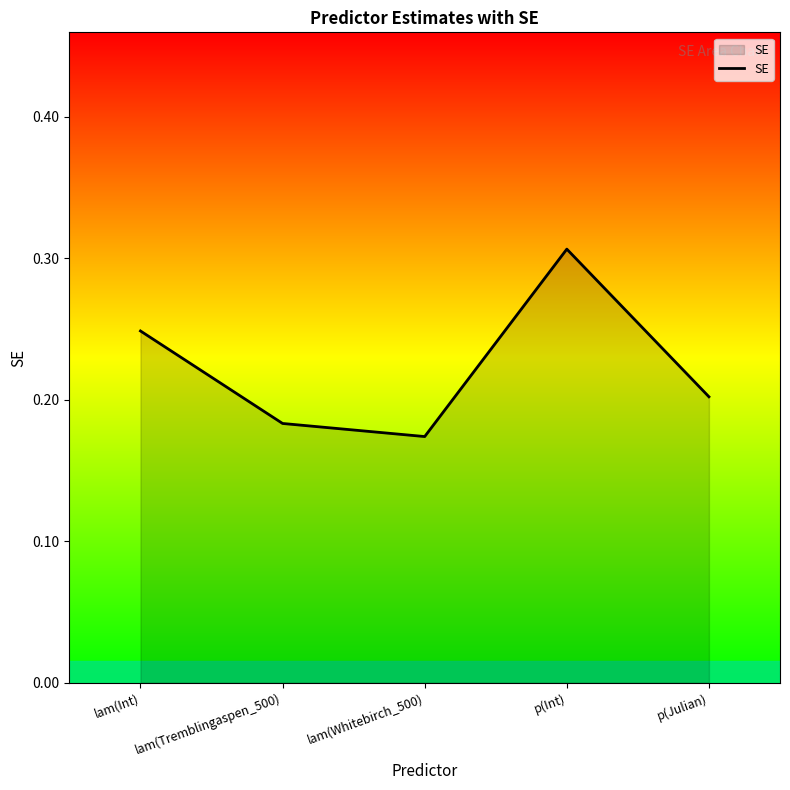

True or false: there are more than 1 points higher than both neighbors.

False